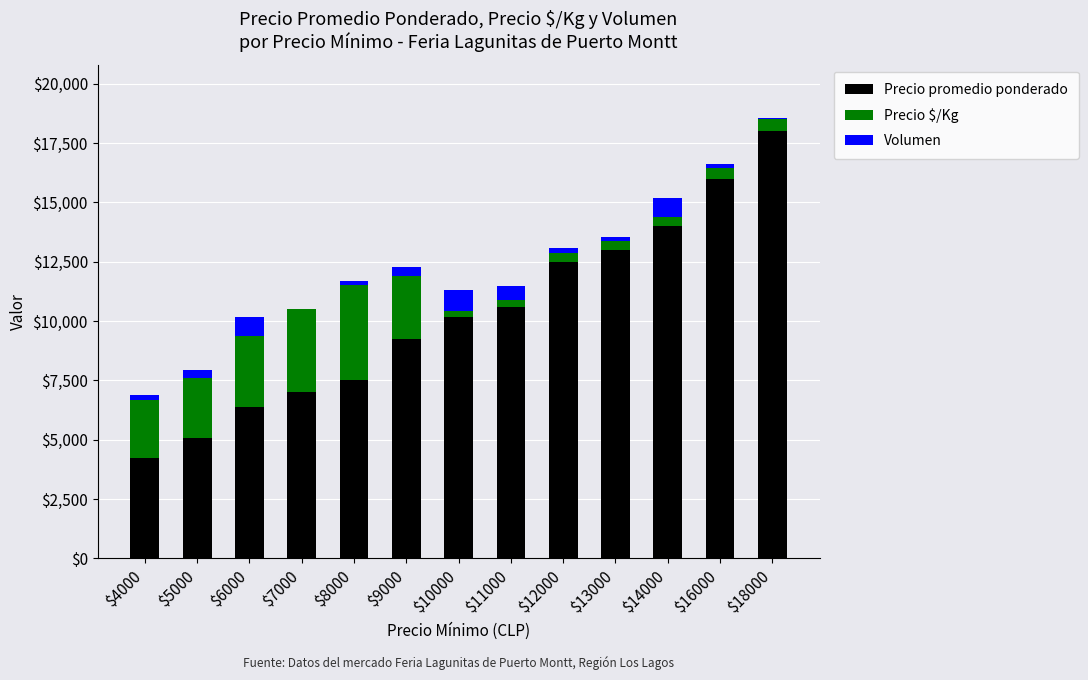

At which category is the sum across all series the highest?

$18000